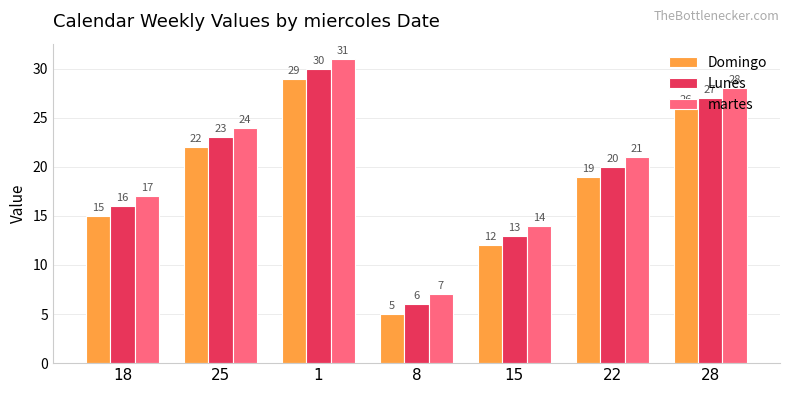

How many bars are there in each group?

3